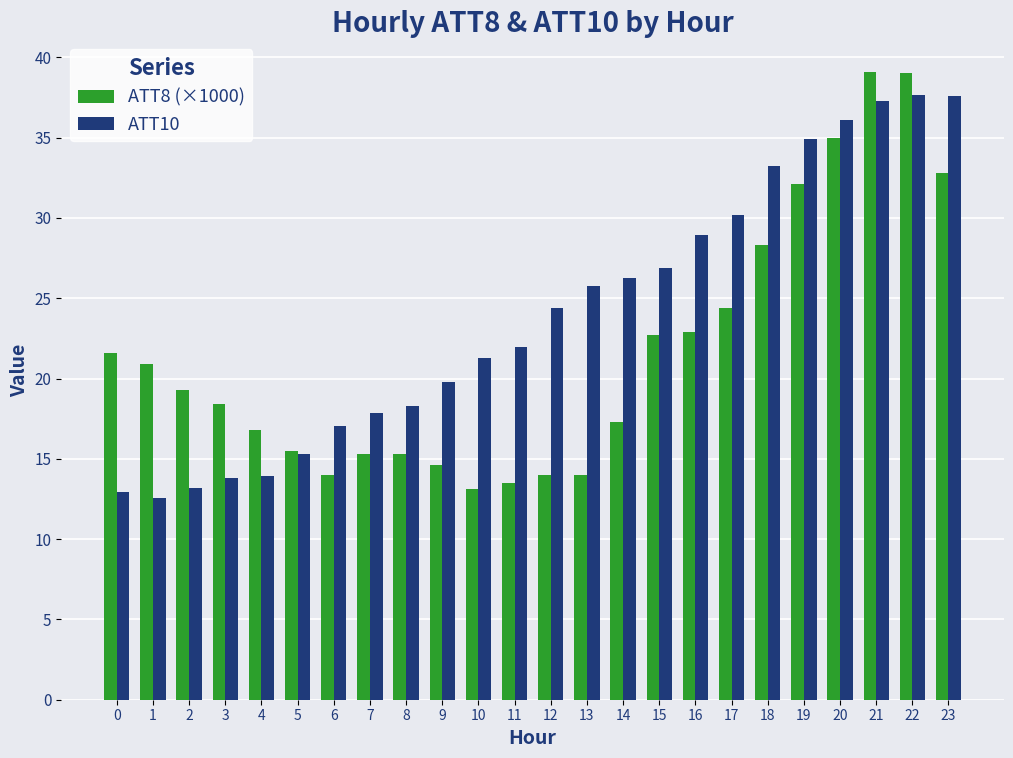

What is the difference between the highest and lowest values at 4?

2.9